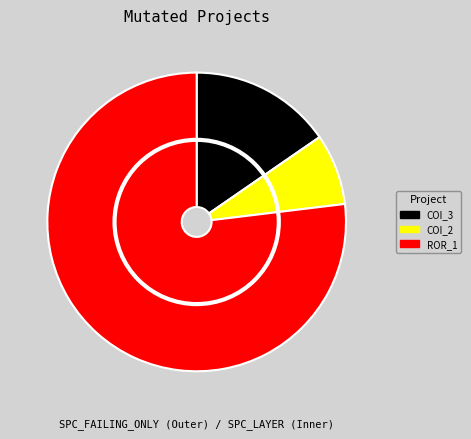

Is it true that Forward.EmailSystem.Client.ROR_1 is 66% of the pie?

False